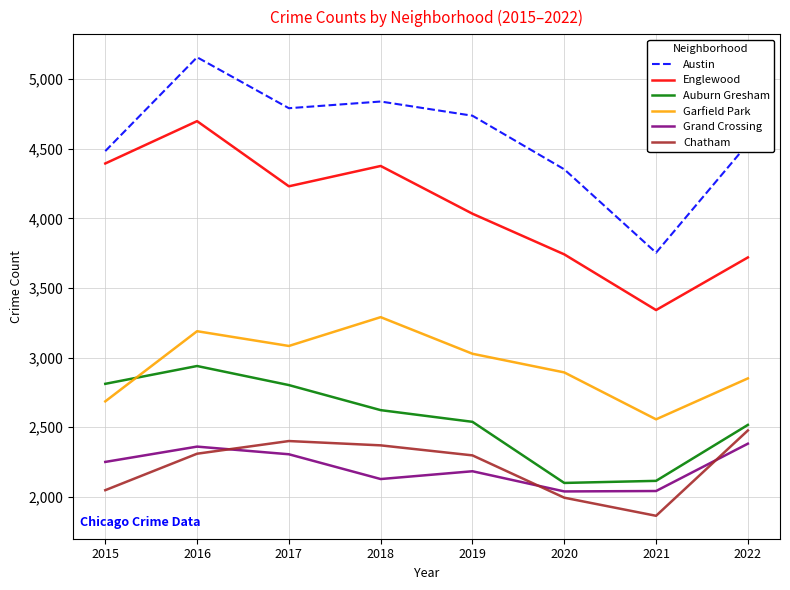

What is the smallest value displayed?

1864